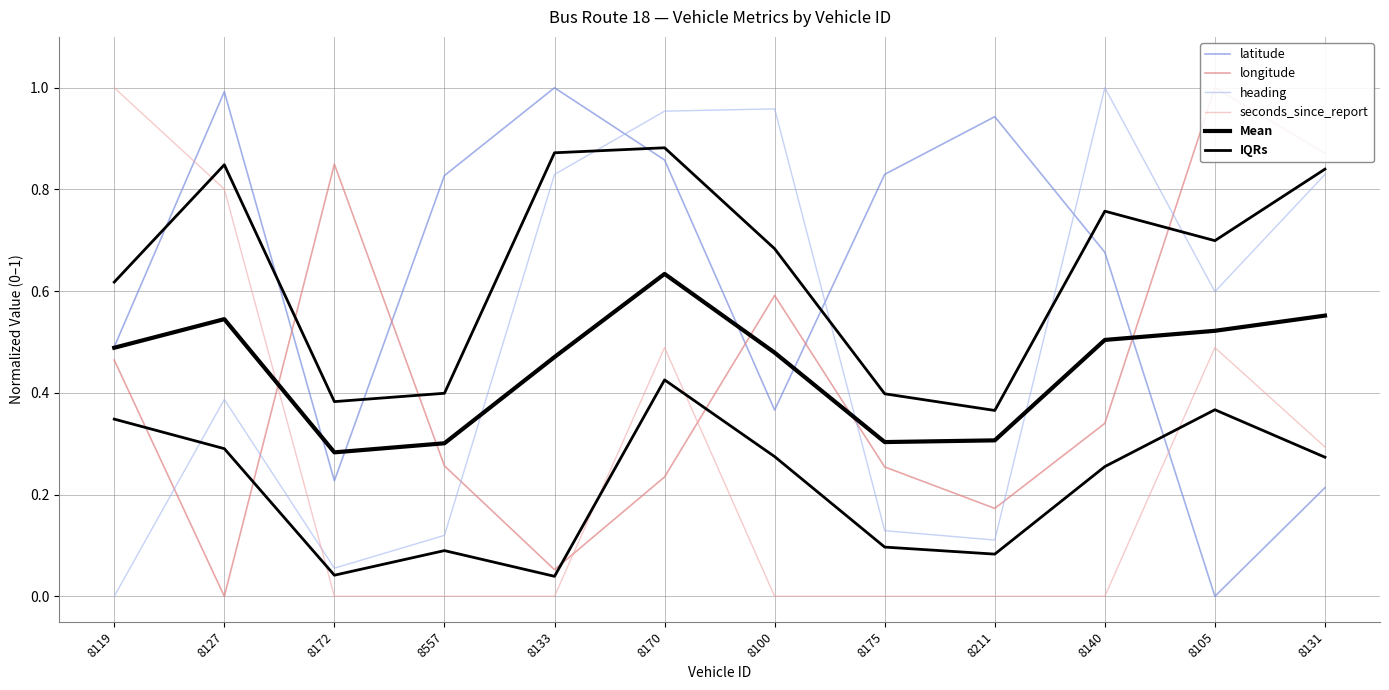

What is the maximum value for Mean?

0.6